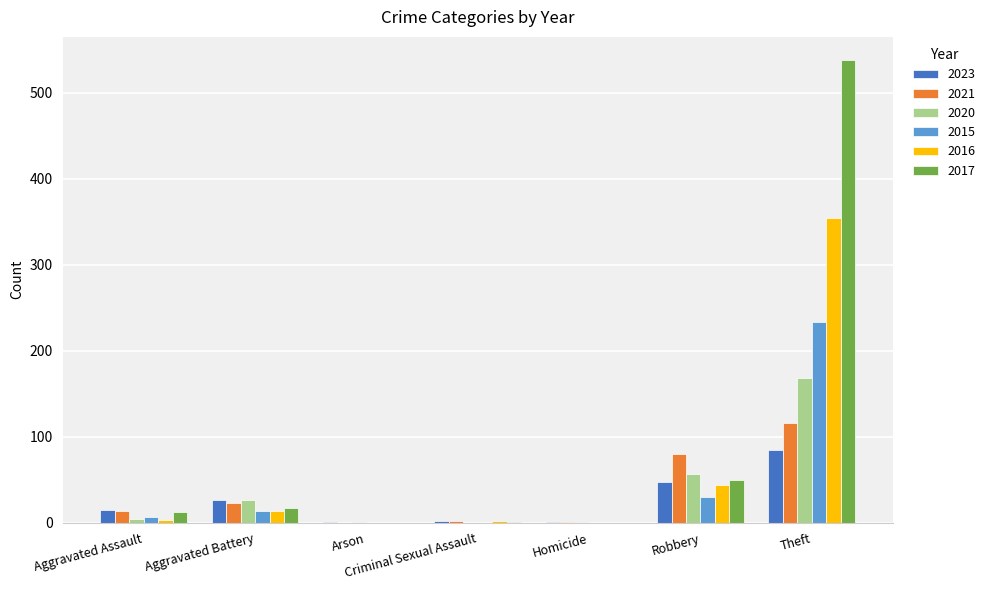

Is the value of 2023 at Theft greater than the value of 2017 at Aggravated Assault?

Yes